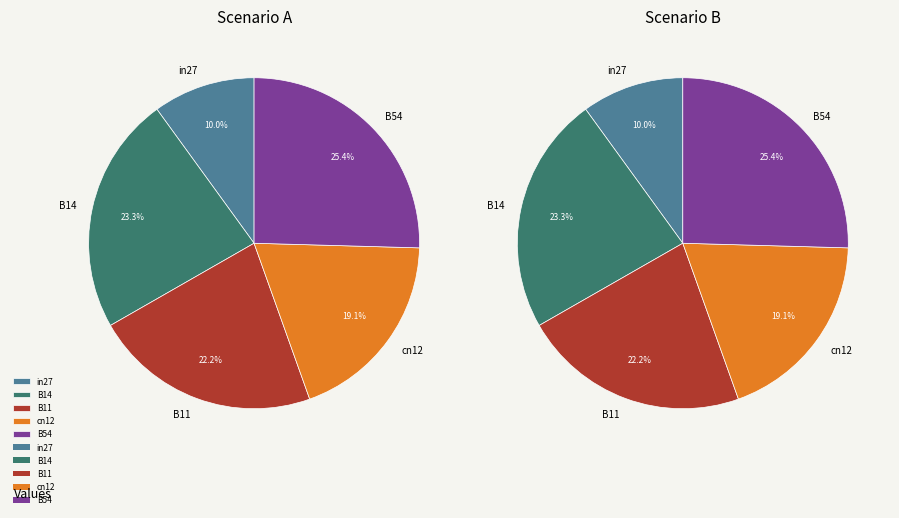

How many segments does this pie chart have?

5